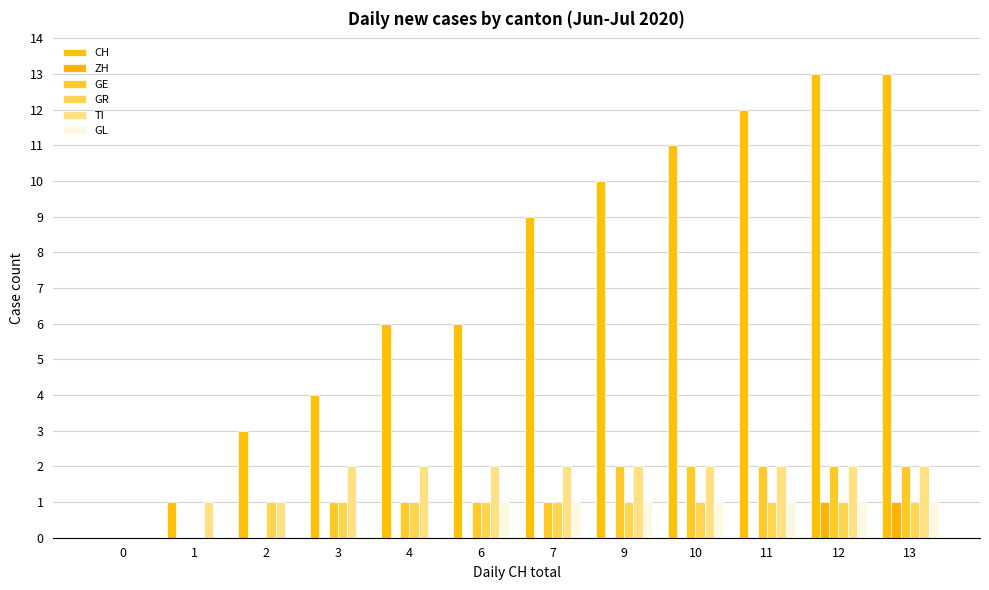

Which has a higher value, 12 or 4?

12